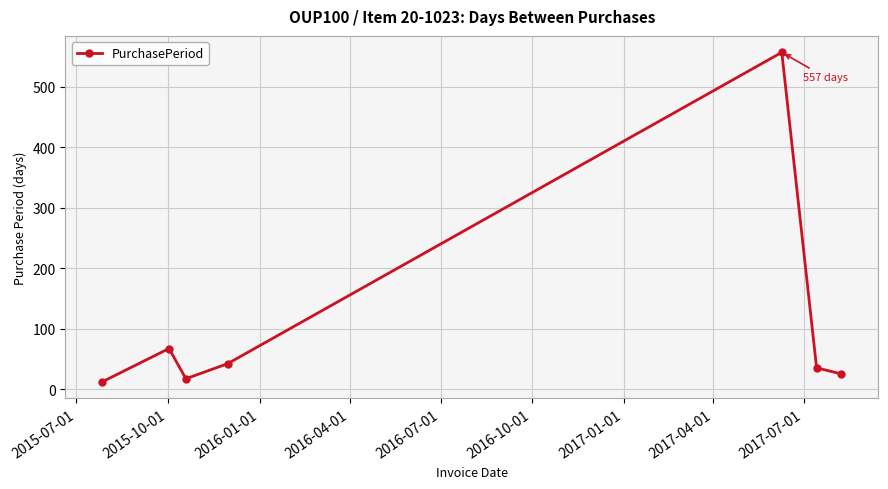

Reading left to right, transcribe all the data shown in this chart.

12	67	17	42	557	35	25